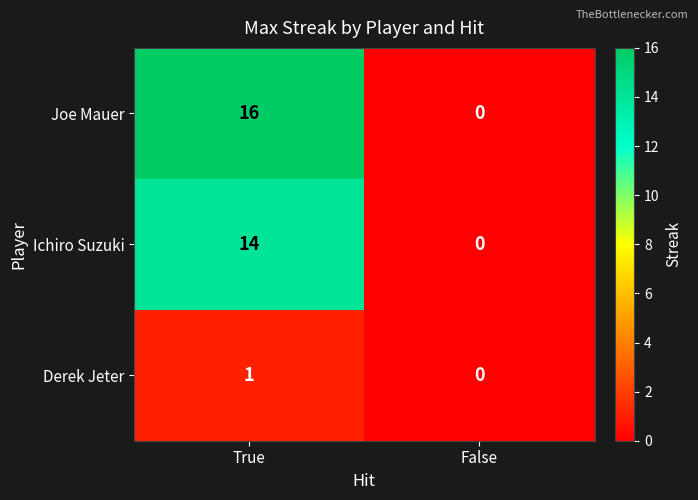

True or false: Joe Mauer has a value of 0 at False.

True